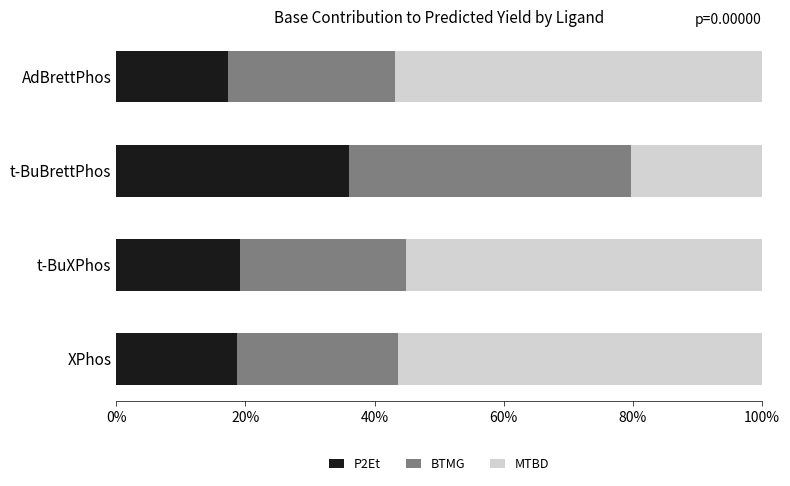

The P2Et series shows 19.2 at t-BuXPhos. True or false?

True